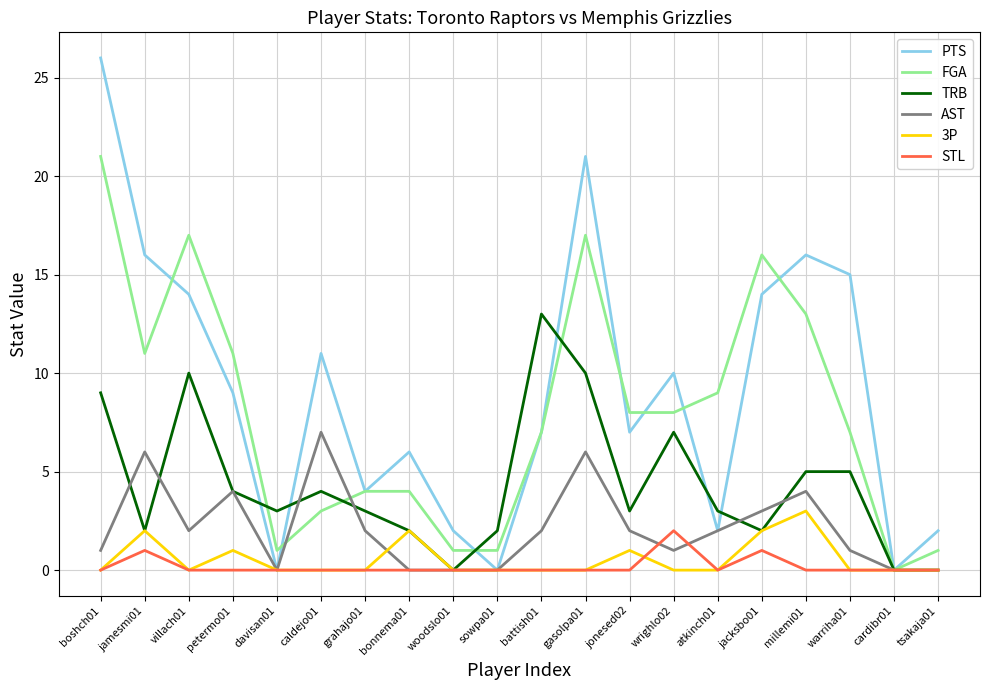

Between which two adjacent categories do FGA and PTS first intersect?

jamesmi01 and villach01